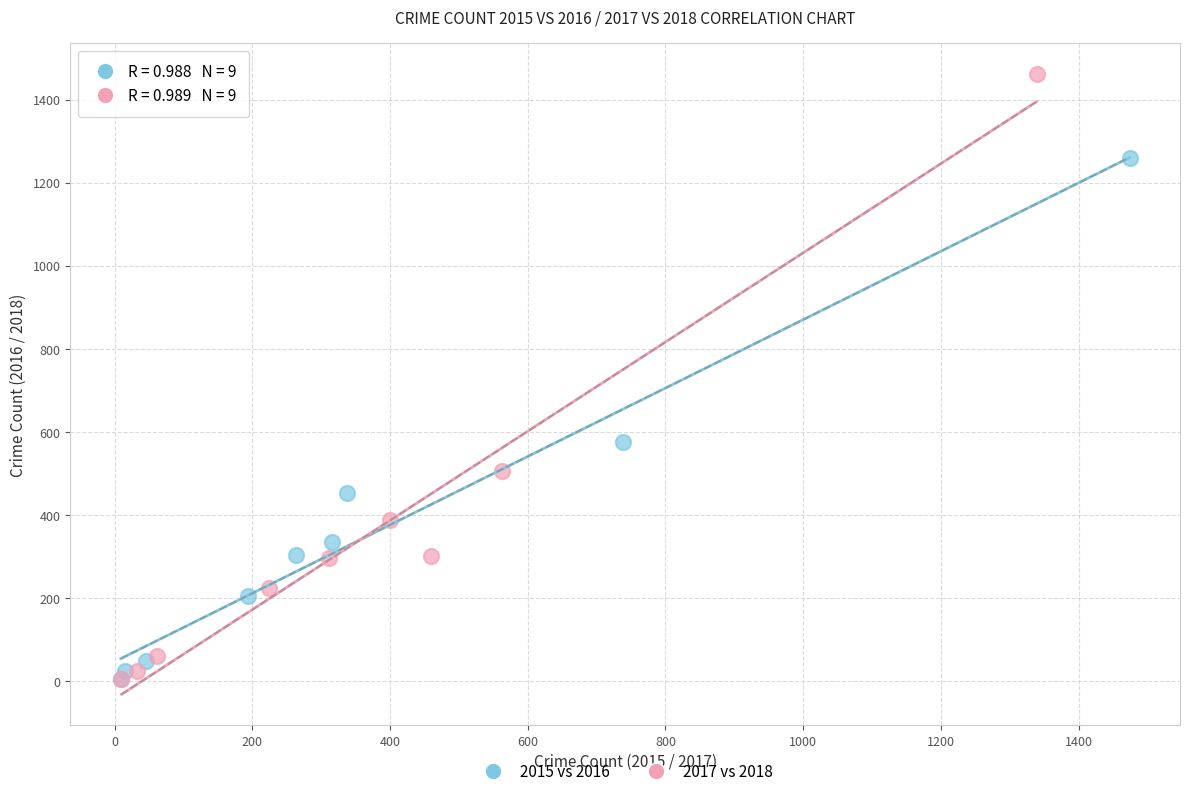

Which series reaches the maximum Y coordinate?

2017 vs 2018